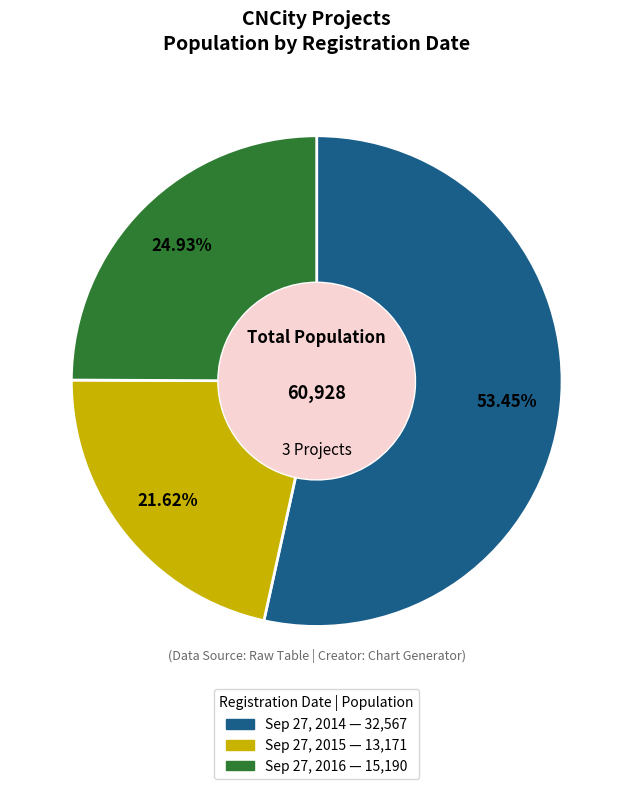

True or false: Sep 27, 2015 accounts for 8% of the total.

False